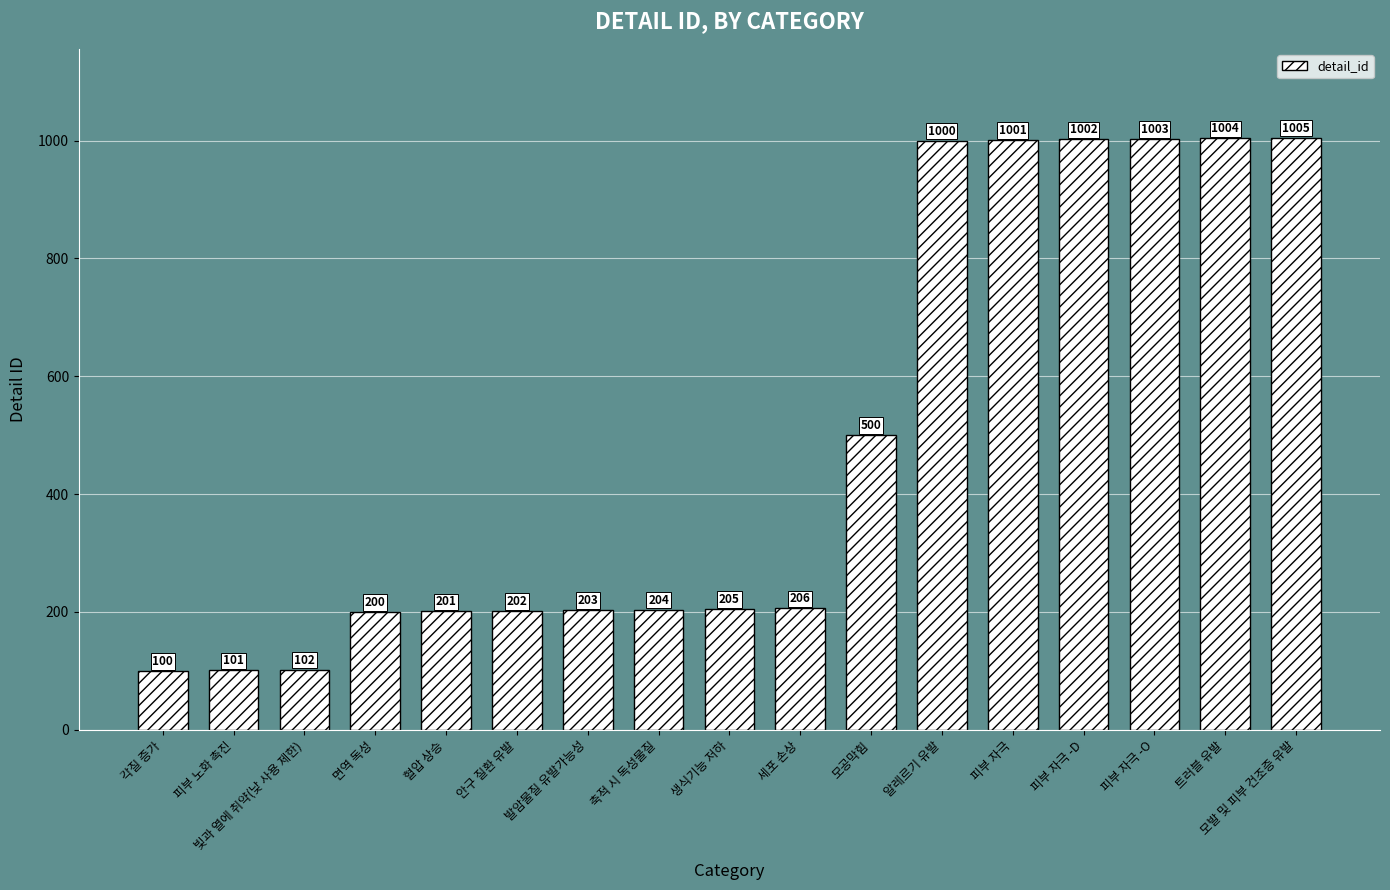

At which category does the chart reach its minimum across all series?

각질 증가